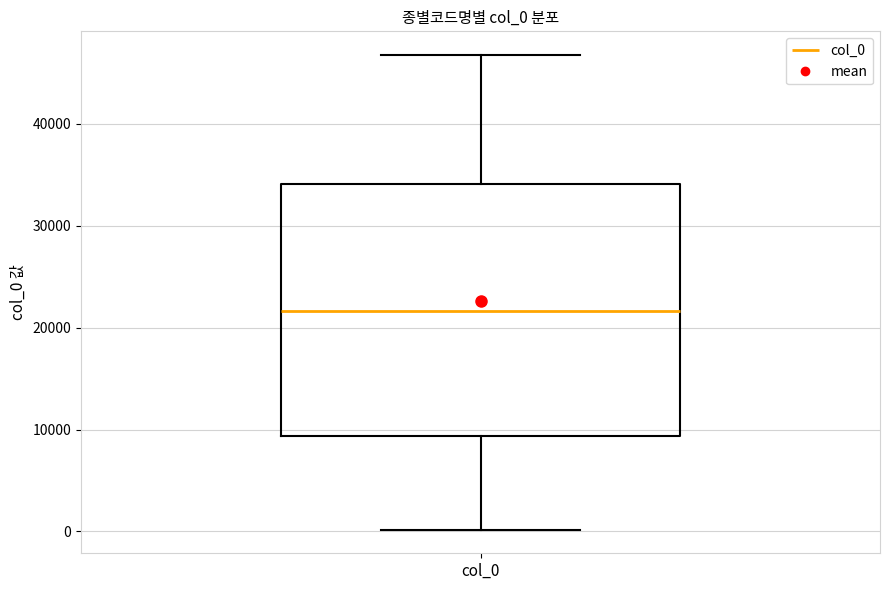

Read this box plot against the y-axis: the position of the median line, the range covered by the box, and the ends of both whiskers. The values are not printed on the chart, so give them approximately, as read against the axis.

median 22000, box 9000 to 34000, whiskers 0 to 47000